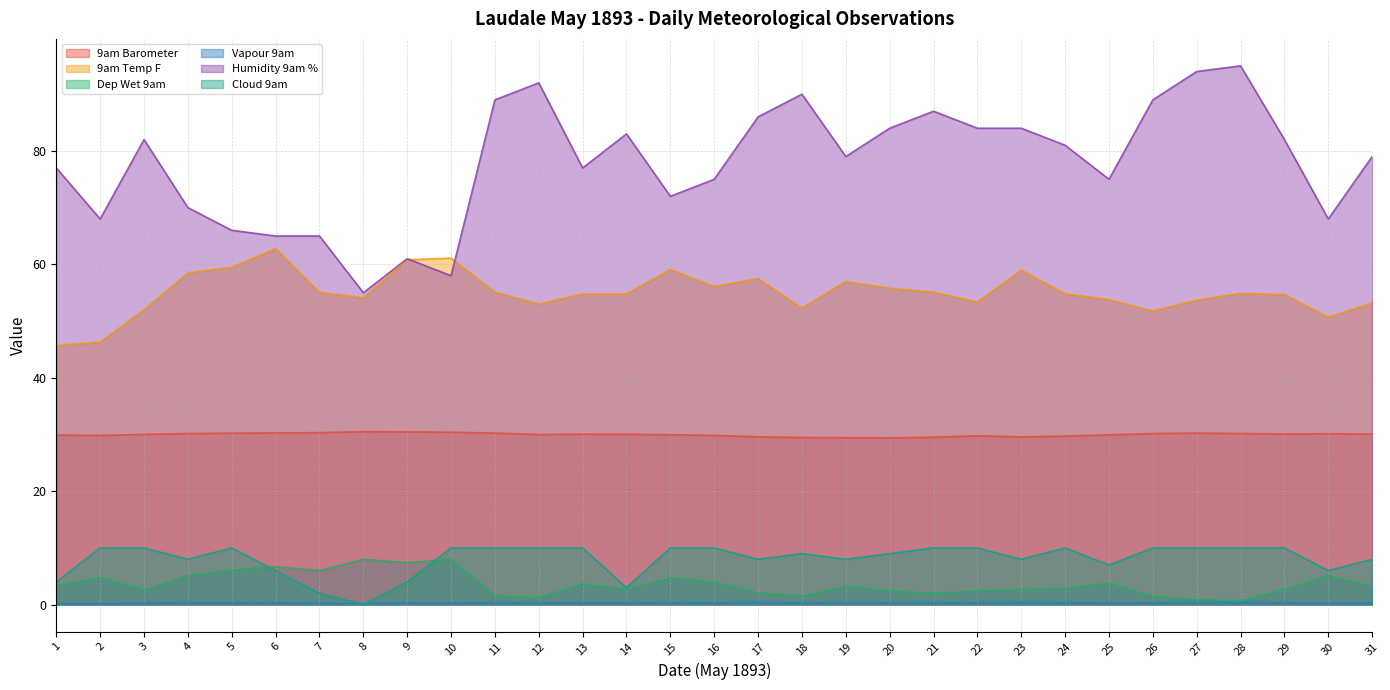

What is the average value of the Vapour 9am series?

0.3